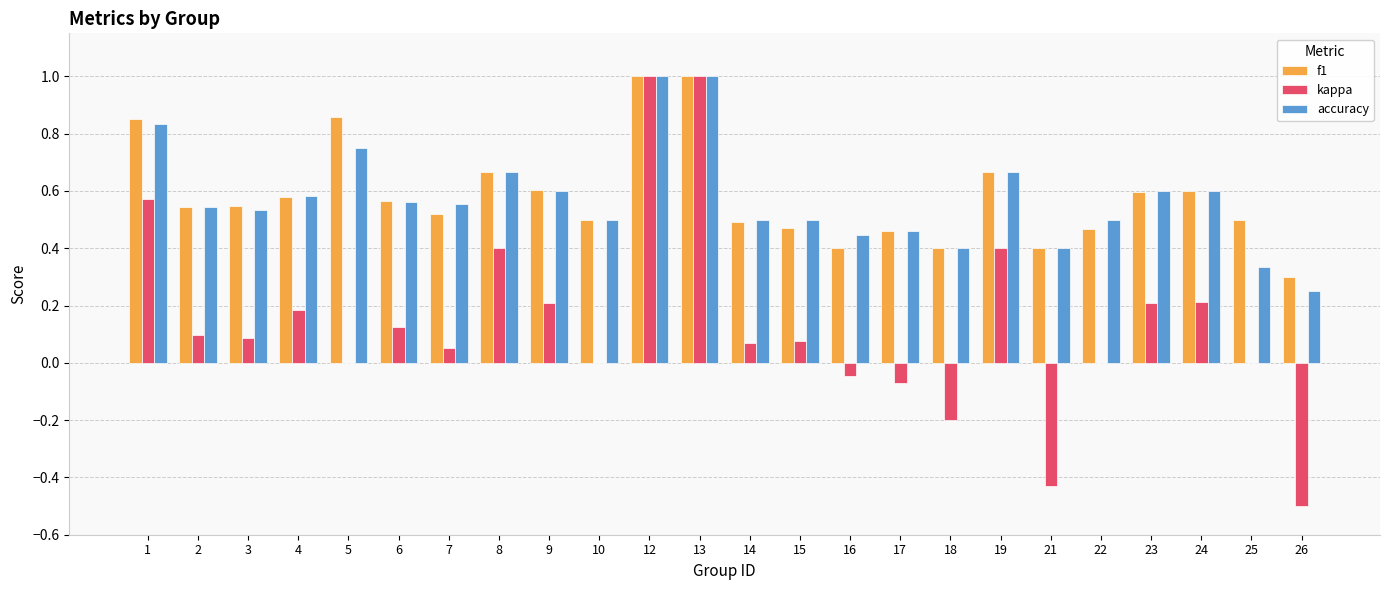

Does the chart contain stacked bars?

No